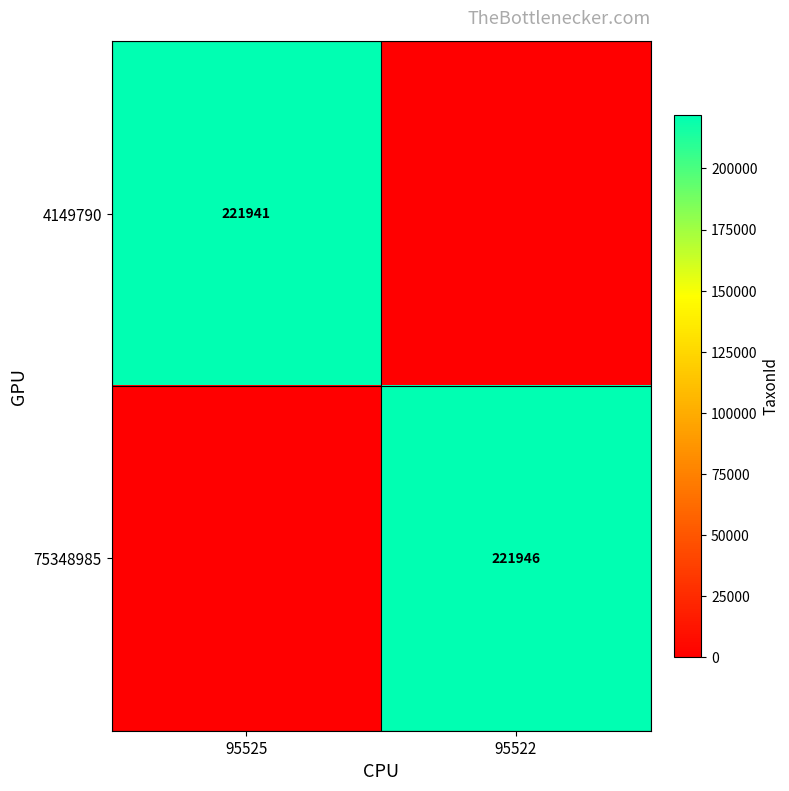

Is the value of 4149790 at 95525 greater than the value of 75348985 at 95522?

No